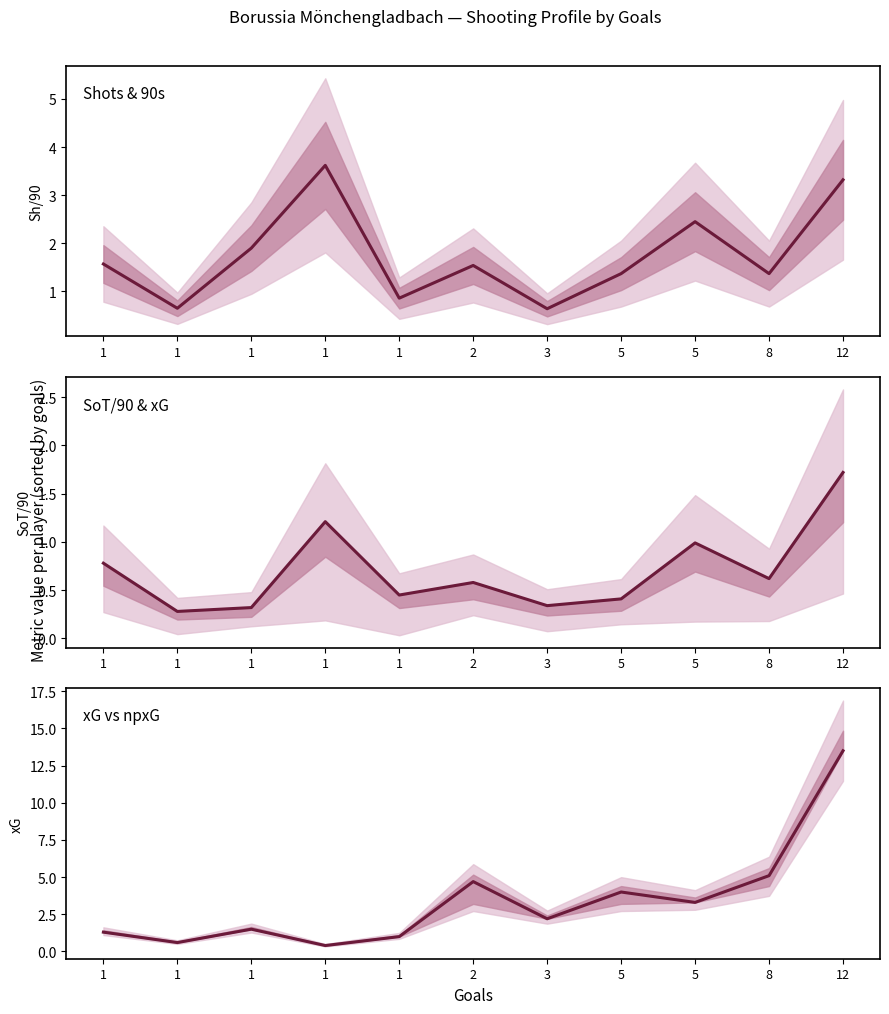

Where is the first local maximum for Shots & 90s?

1